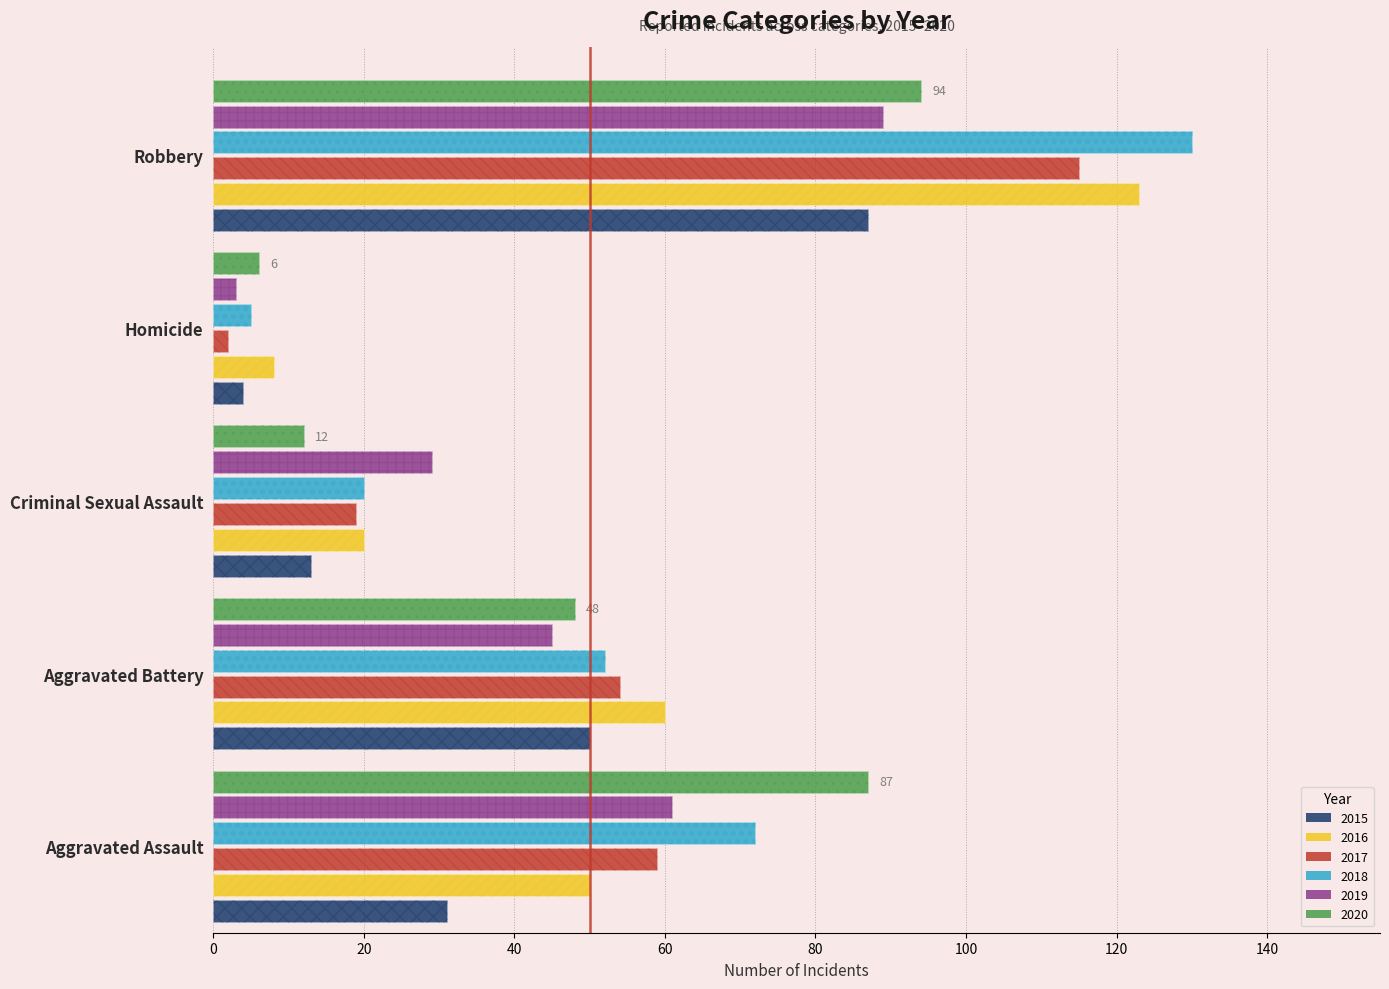

How many groups of bars are there?

5